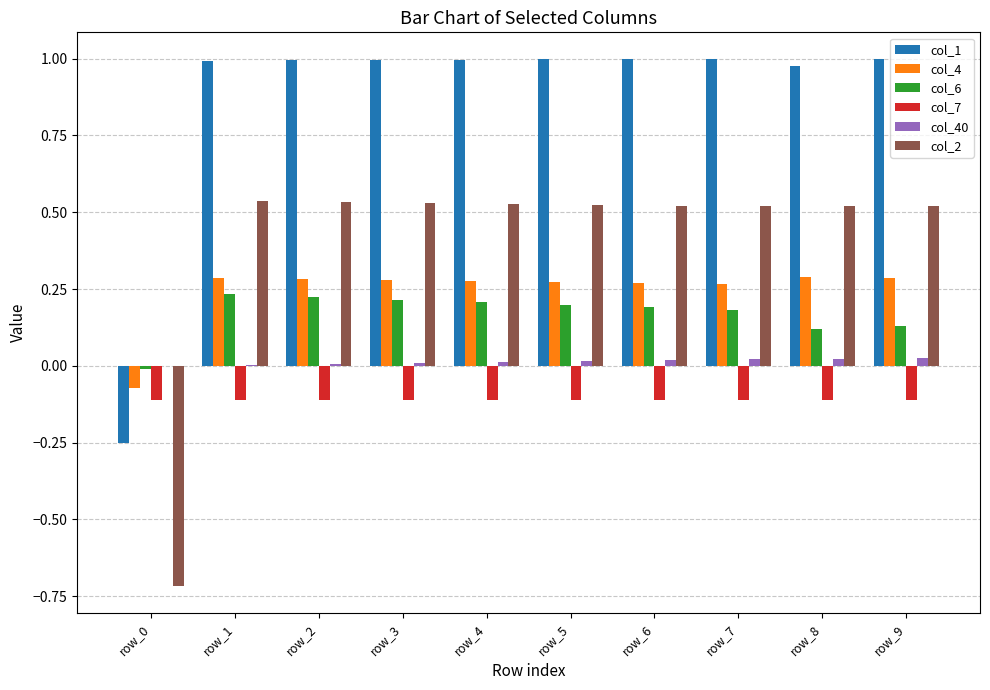

Is the value of col_40 at row_9 greater than the value of col_2 at row_4?

No